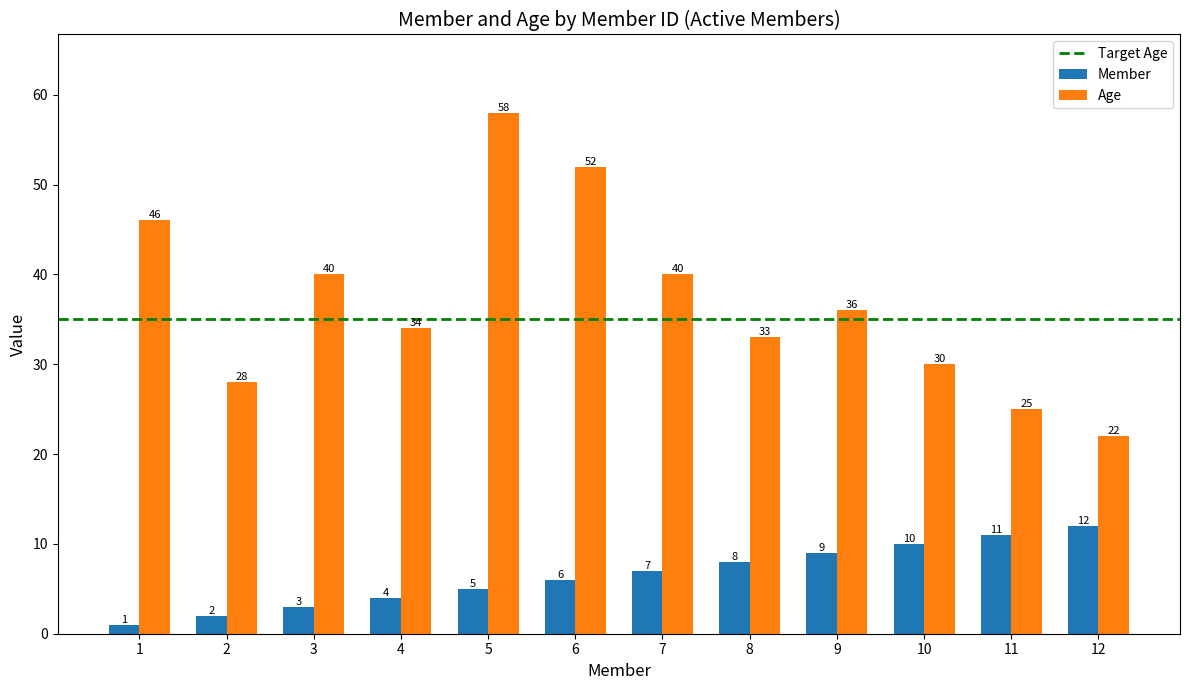

The Age series shows 20 at 5. True or false?

False